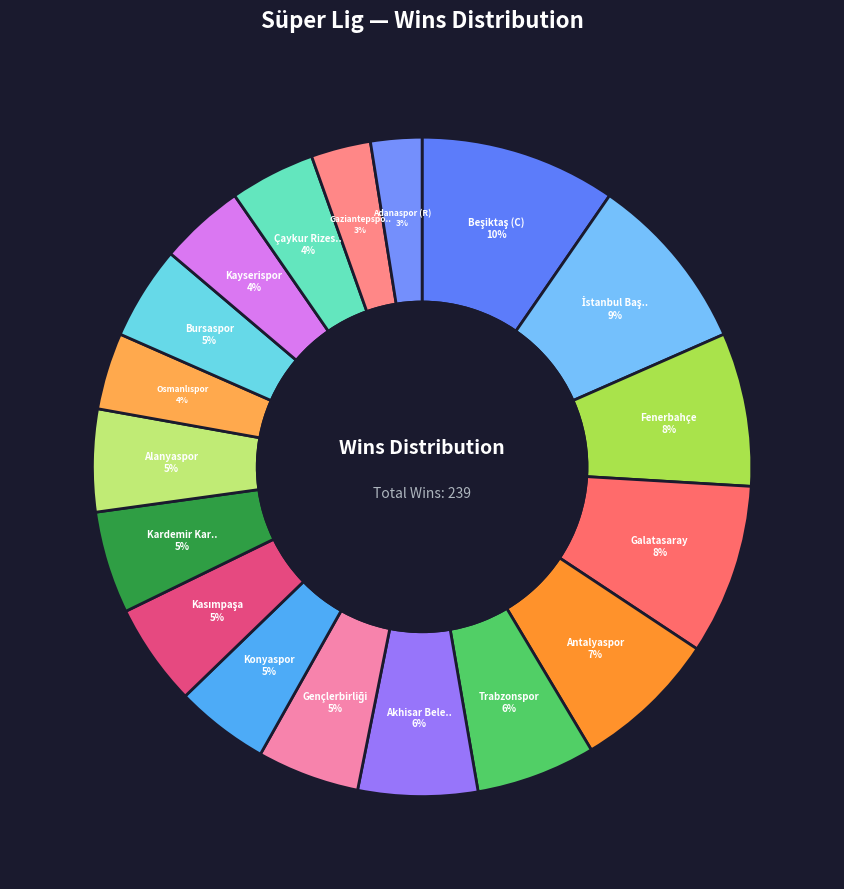

Which category has the biggest portion of the pie?

Beşiktaş (C)